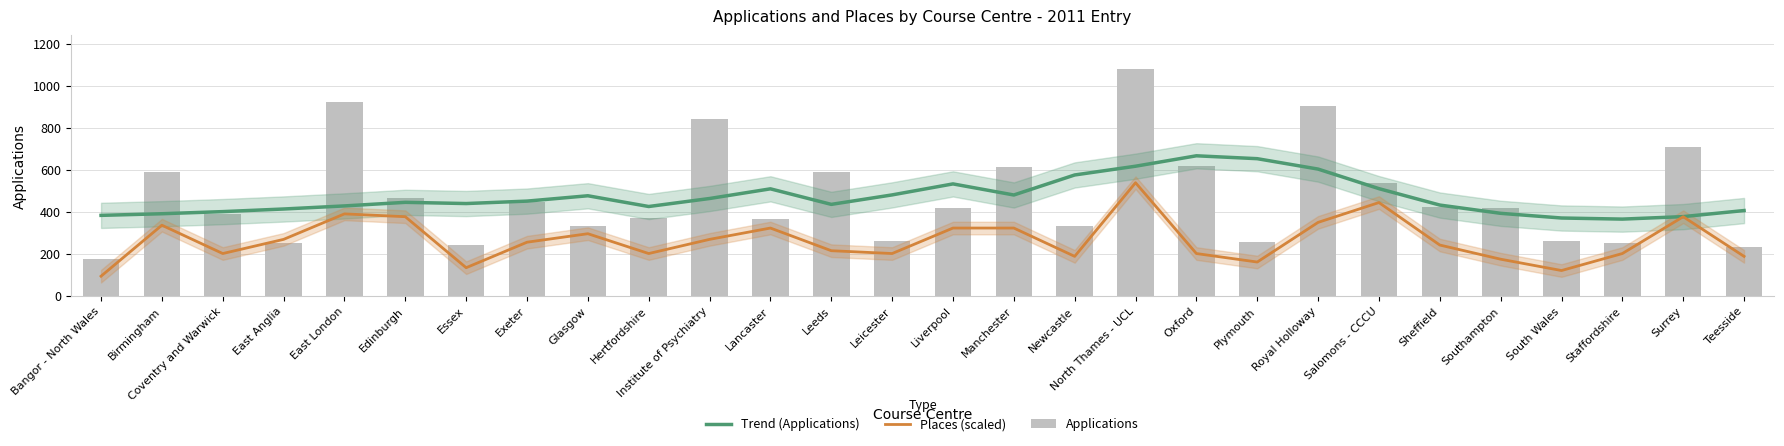

Which category has the lowest value across all series?

Bangor - North Wales